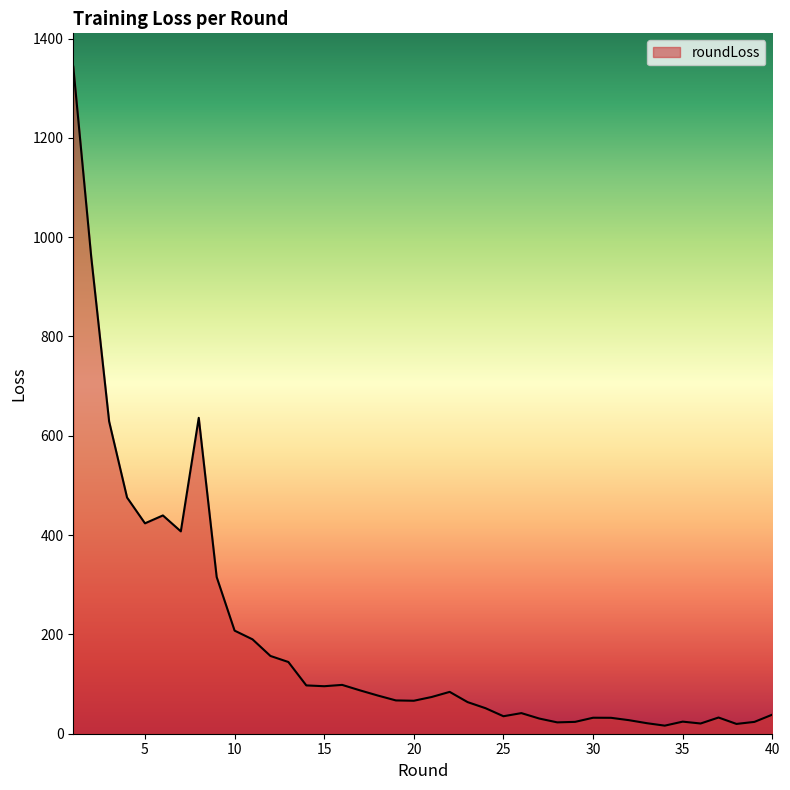

What is the difference between the maximum and minimum values?

1327.0